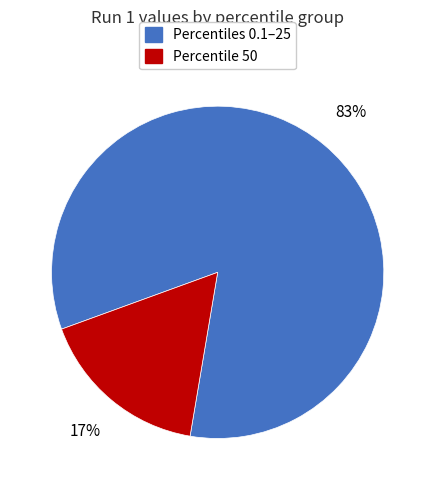

Is there a majority slice in this chart?

Yes